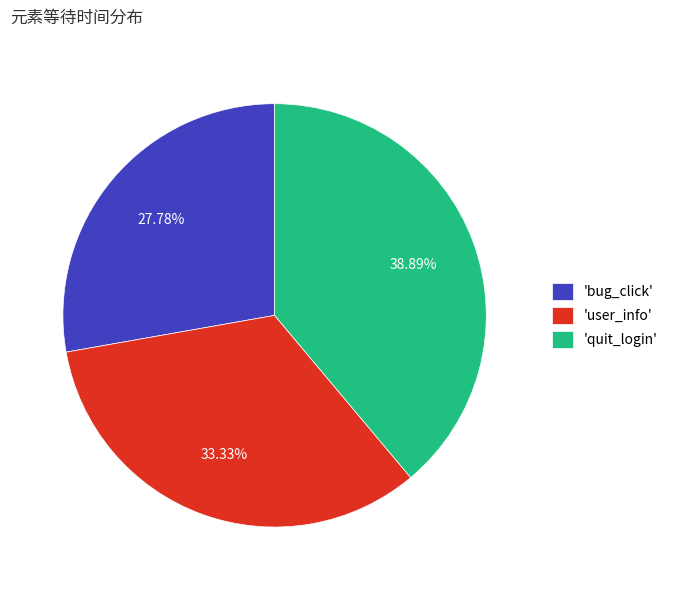

How many slices are in this pie chart?

3